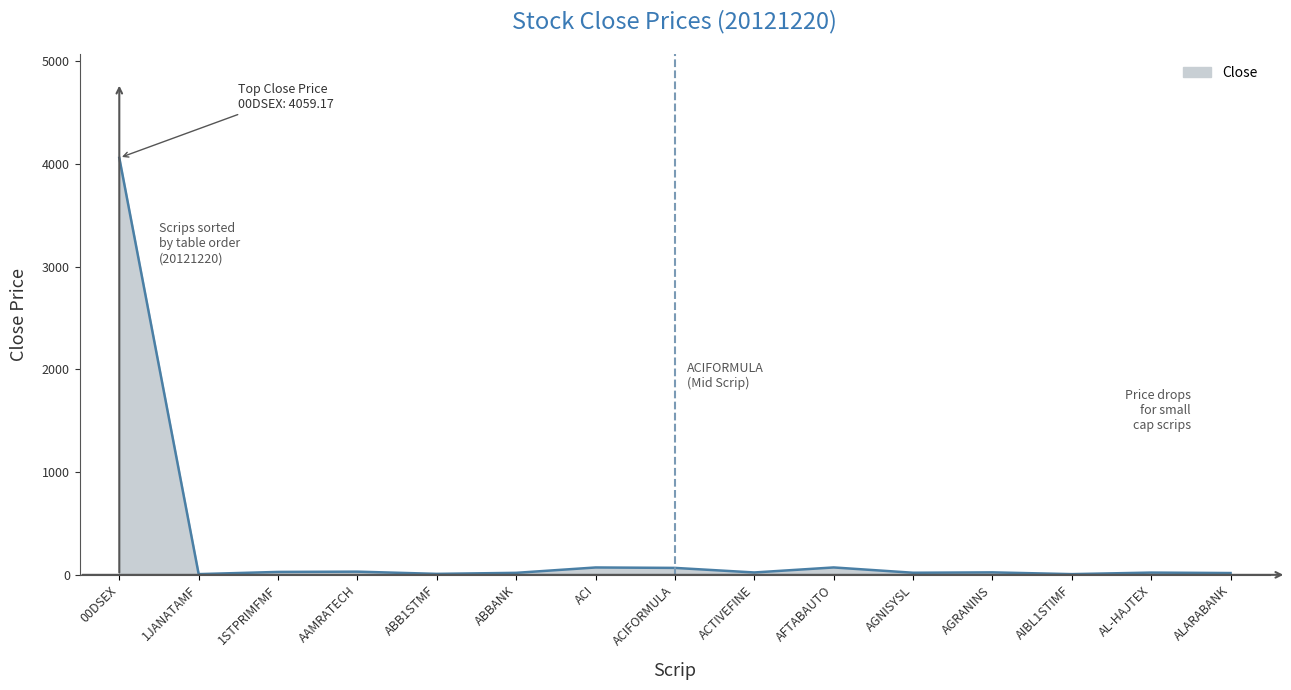

True or false: there are more than 0 points higher than both neighbors.

True